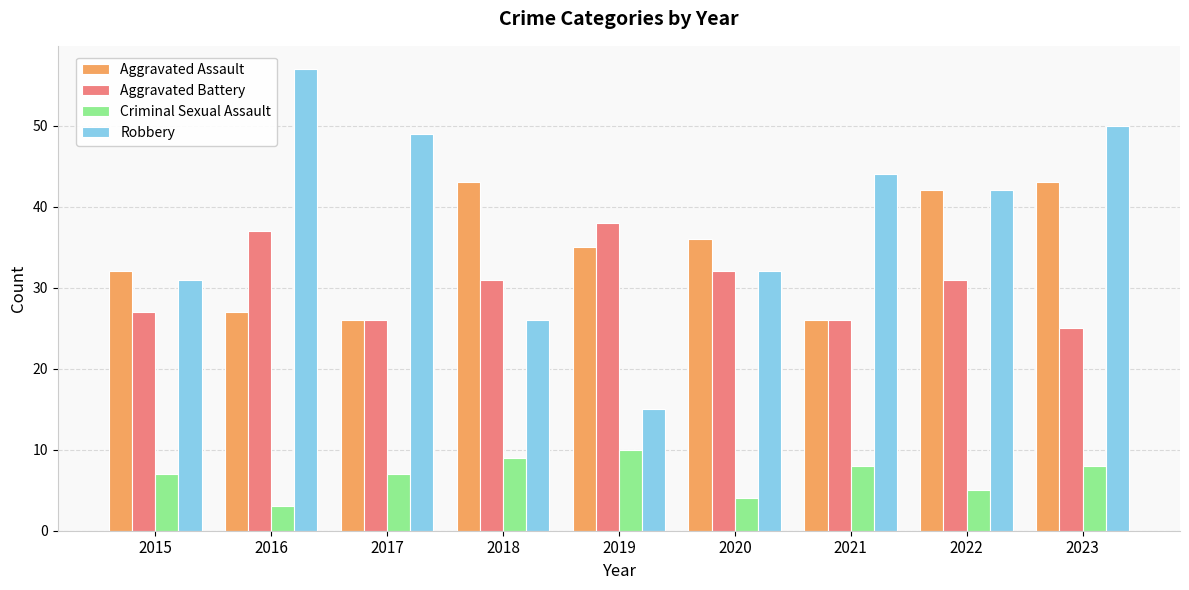

At how many categories does at least one series exceed 30?

9